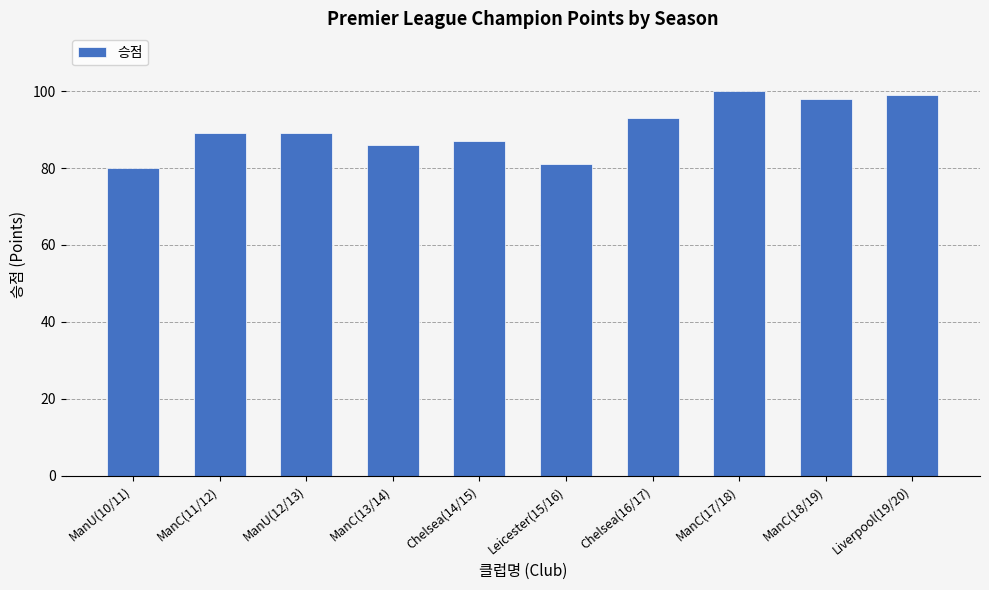

The chart shows a value of 116 at ManC(11/12). True or false?

False